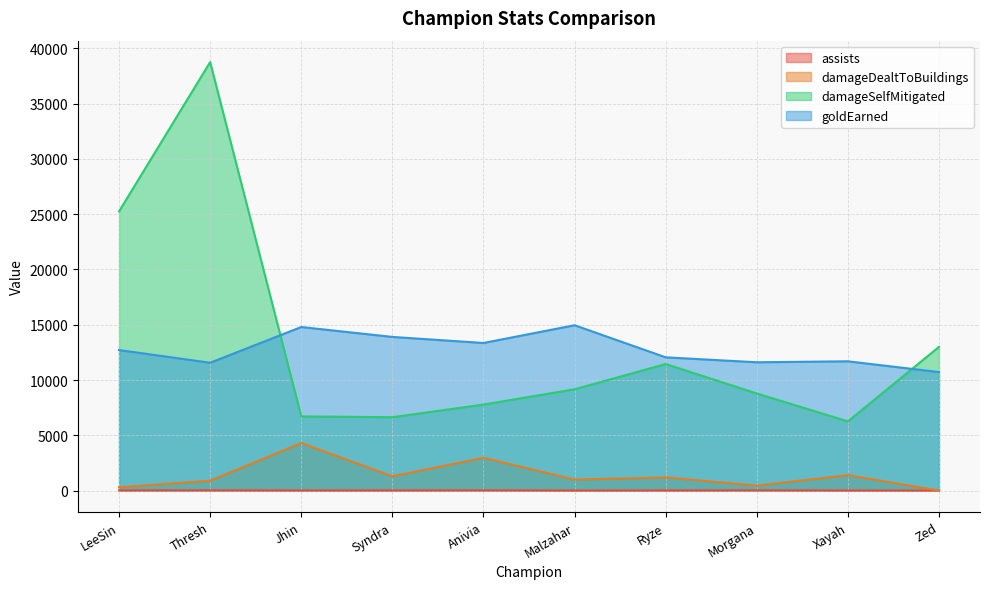

Rank the categories by damageSelfMitigated value from lowest to highest.

Xayah, Syndra, Jhin, Anivia, Morgana, Malzahar, Ryze, Zed, LeeSin, Thresh